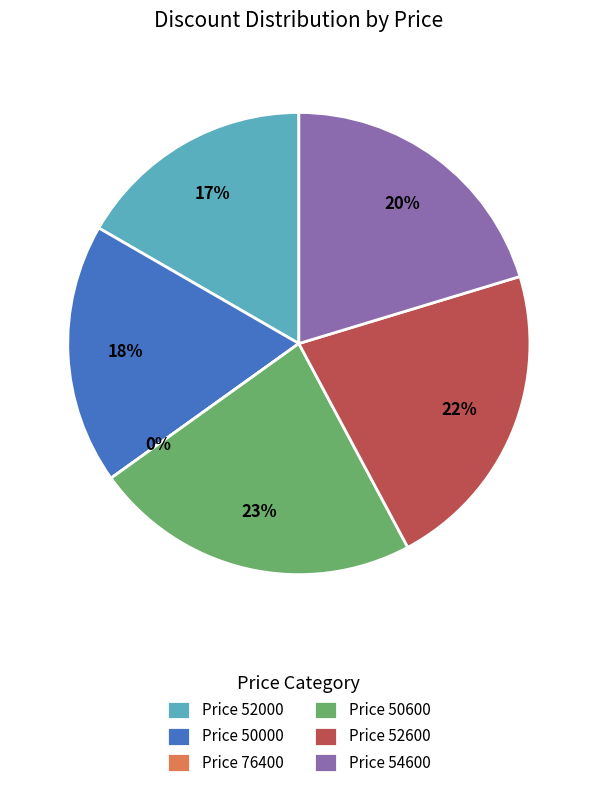

Is there any slice that represents more than half of the pie?

No